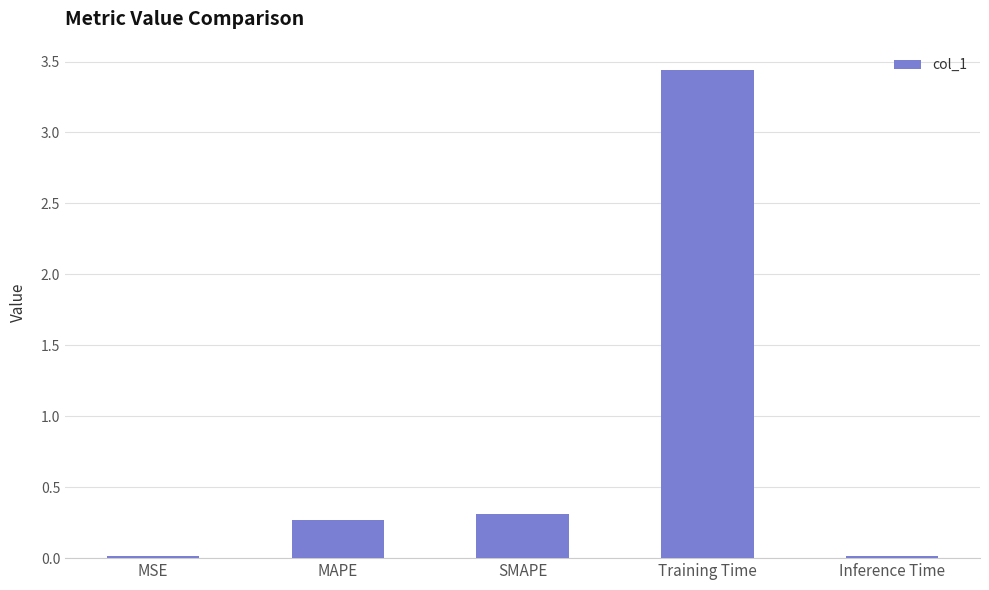

Which category has the highest value across all series?

Training Time